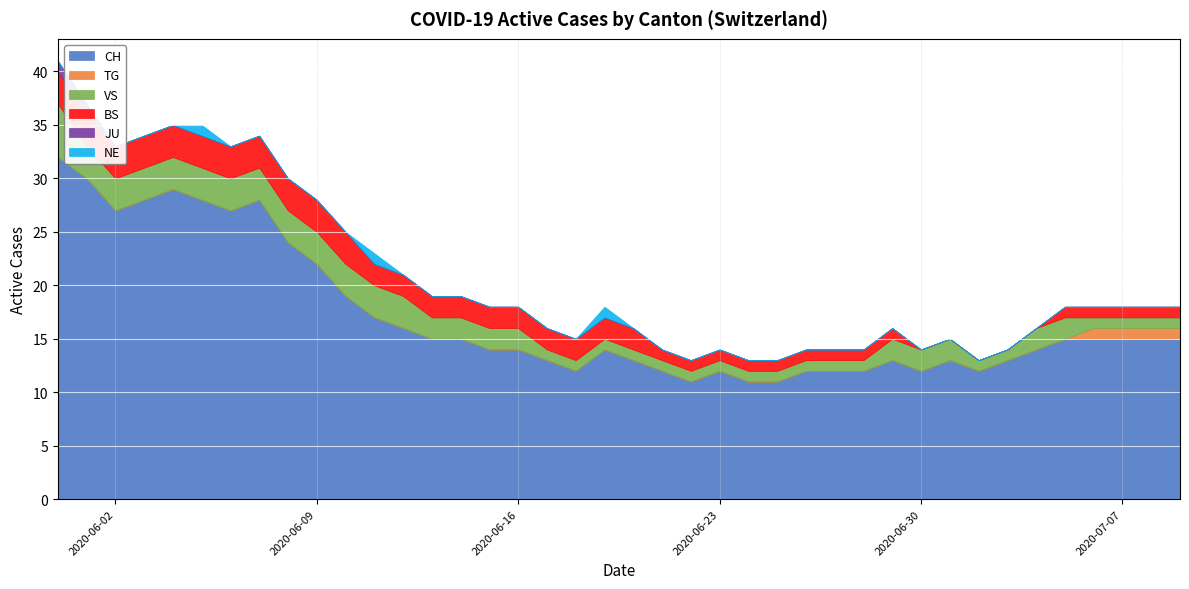

What is the lowest value of the CH series?

11